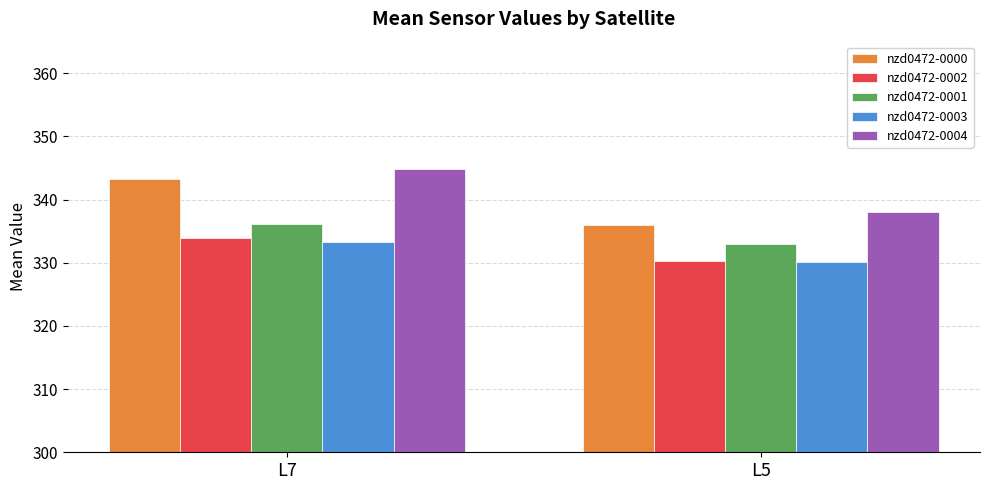

What is the spread (max minus min) of values at L7?

11.6